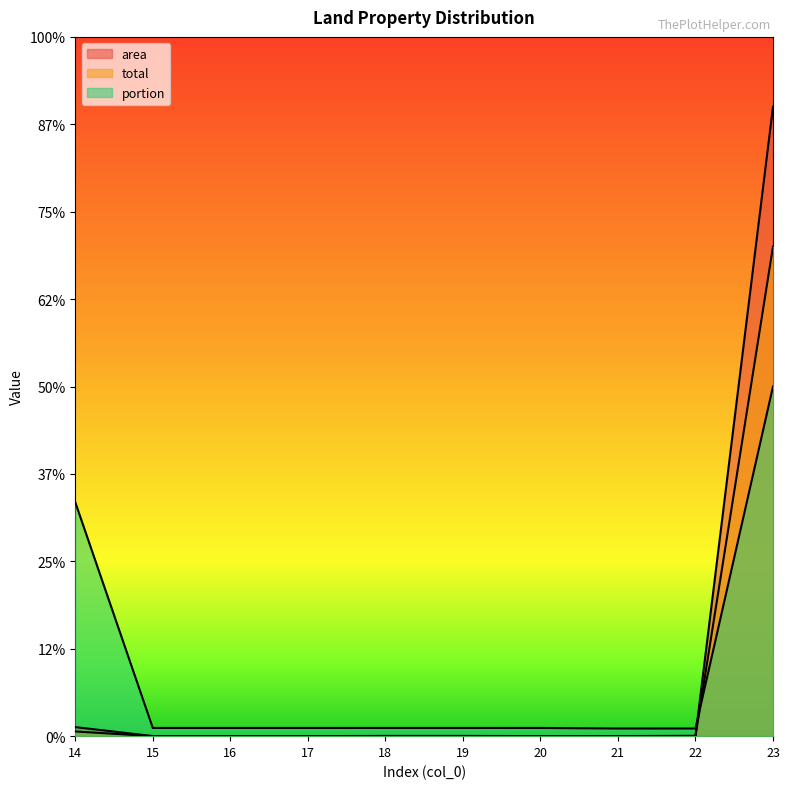

How many interior local valleys does the total series have?

2